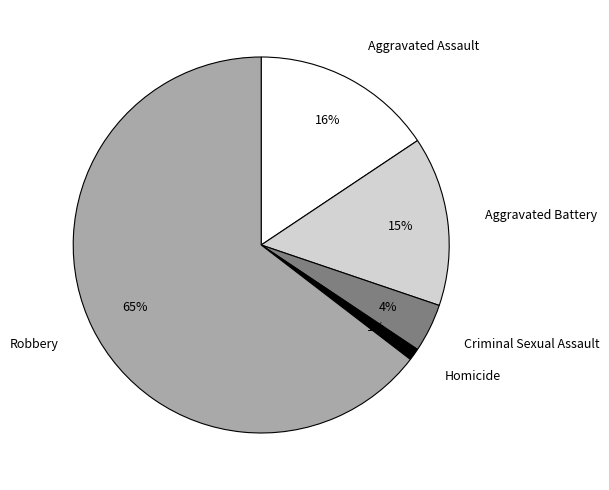

To the nearest percent, what percentage of the pie is Criminal Sexual Assault?

4%